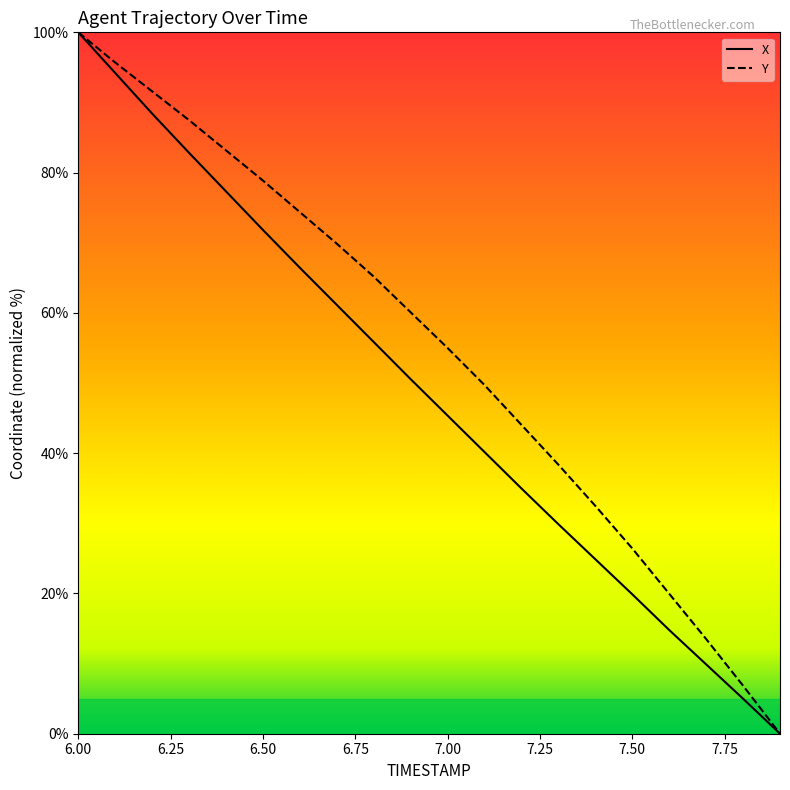

How many lines are shown in the chart?

2